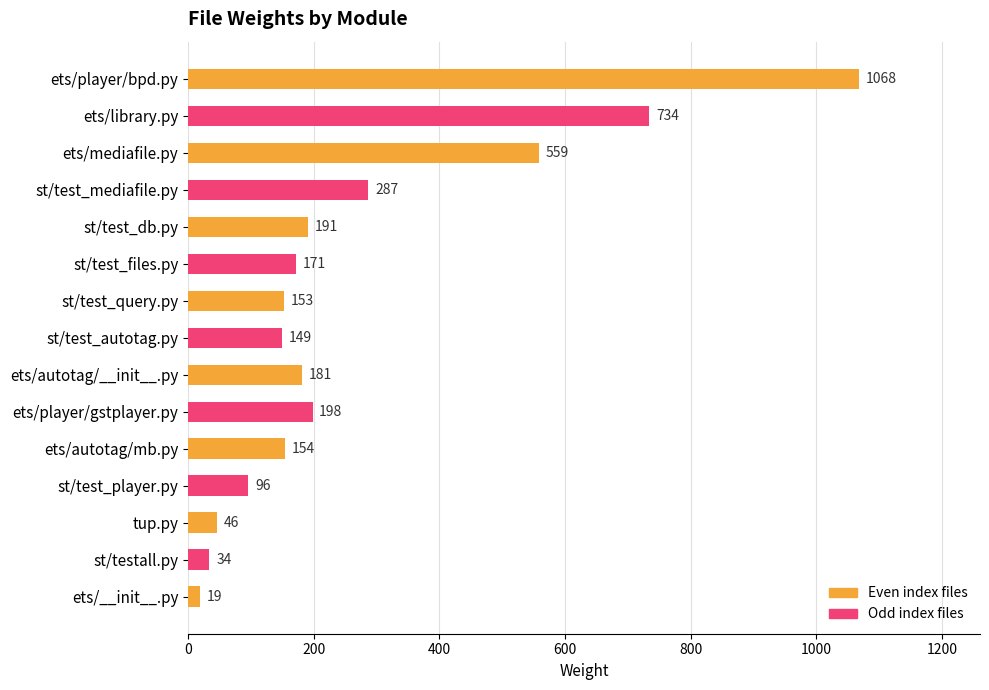

Is it true that the value at ets/library.py is 1075?

False